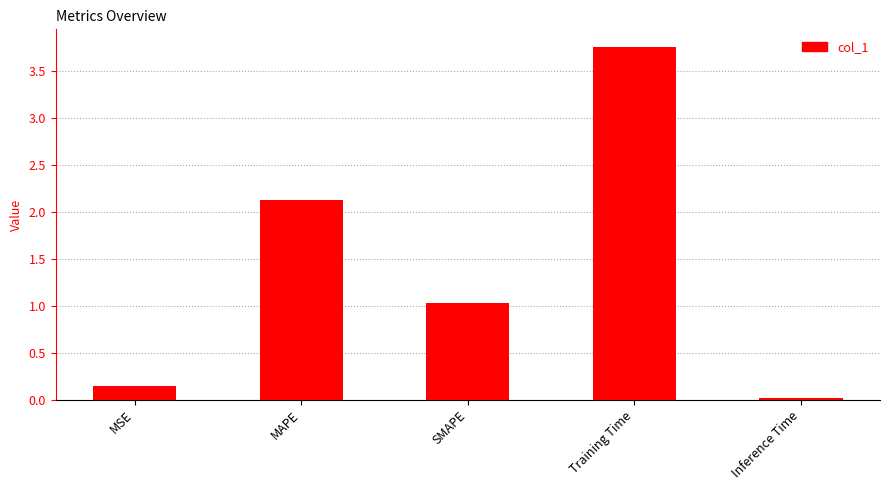

What position from the left is Training Time?

4